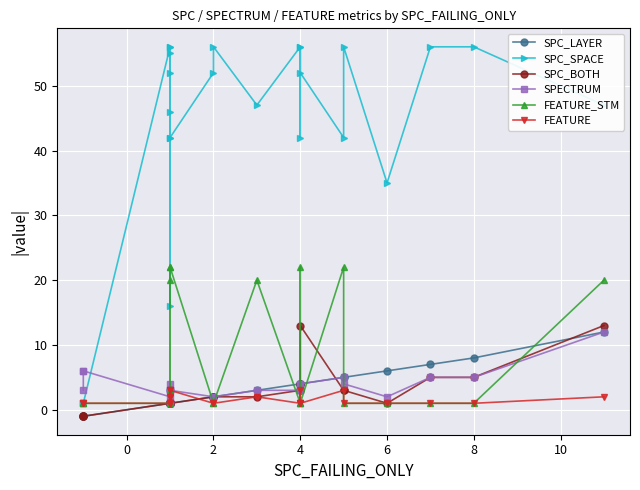

Reading right to left, extract all data points from this chart.

SPC_LAYER: 12	8	7	6	5	5	4	4	4	4	3	2	2	1	1	1	1	1	3	1	1	-1	-1	-1
SPC_SPACE: 47	56	56	35	56	42	52	56	42	56	47	56	52	42	52	46	55	42	16	56	56	1	1	1
SPC_BOTH: 13	5	5	1	3	3	13	3	4	3	2	2	2	1	1	1	1	1	1	1	1	-1	-1	-1
SPECTRUM: 12	5	5	2	4	5	4	3	4	3	3	2	2	3	4	1	1	3	3	1	2	6	6	3
FEATURE_STM: 20	1	1	1	1	22	1	1	22	1	20	1	1	22	20	1	1	22	3	1	1	1	1	1
FEATURE: 2	1	1	1	1	3	1	1	3	1	2	1	1	3	2	1	1	3	2	1	1	1	1	1